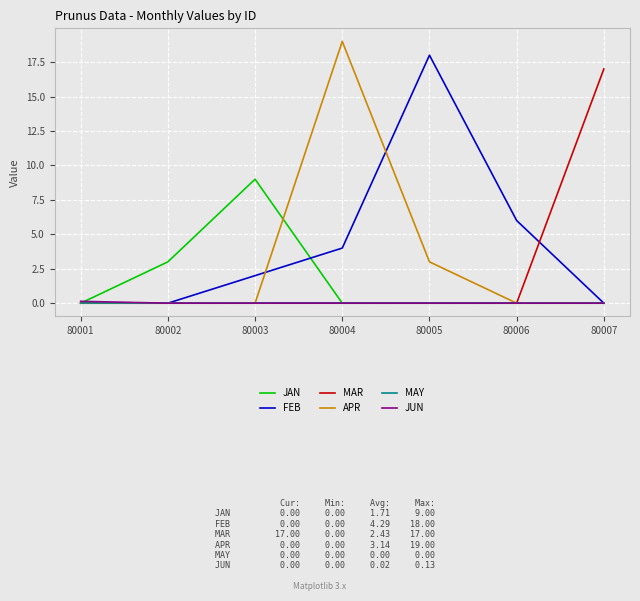

Reading left to right, extract all data points from this chart.

JAN: 80001=0.0	80002=3.0	80003=9.0	80004=0.0	80005=0.0	80006=0.0	80007=0.0
FEB: 80001=0.0	80002=0.0	80003=2.0	80004=4.0	80005=18.0	80006=6.0	80007=0.0
MAR: 80001=0.0	80002=0.0	80003=0.0	80004=0.0	80005=0.0	80006=0.0	80007=17.0
APR: 80001=0.0	80002=0.0	80003=0.0	80004=19.0	80005=3.0	80006=0.0	80007=0.0
MAY: 80001=0.0	80002=0.0	80003=0.0	80004=0.0	80005=0.0	80006=0.0	80007=0.0
JUN: 80001=0.1	80002=0.0	80003=0.0	80004=0.0	80005=0.0	80006=0.0	80007=0.0